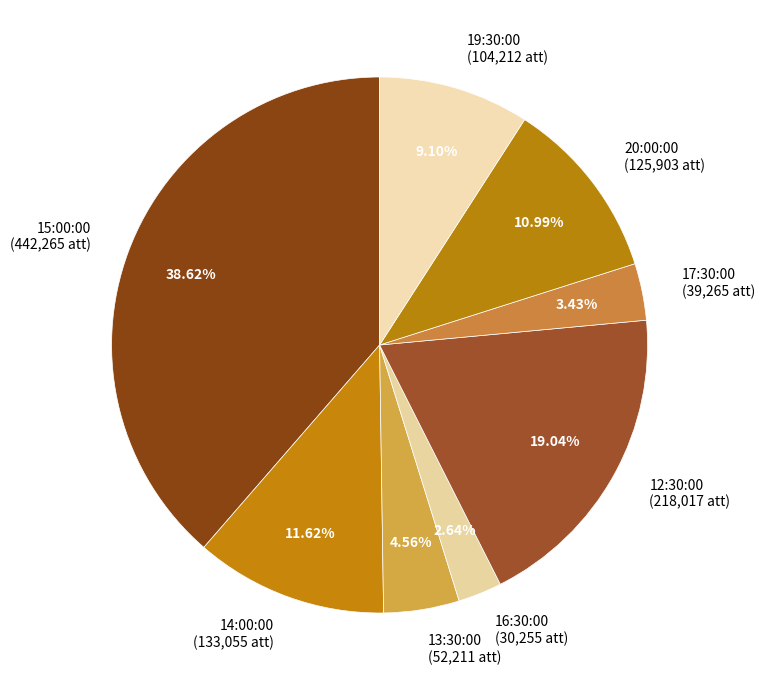

Is 20:00:00 (125,903 att) the majority of the pie?

No